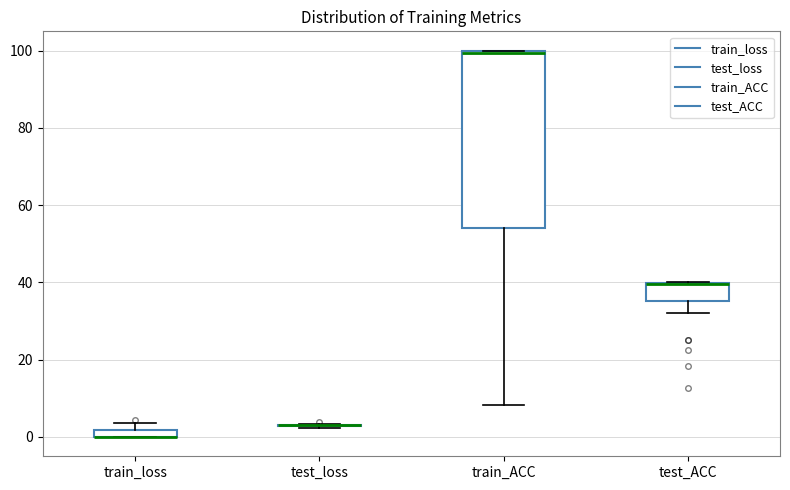

Comparing the boxes themselves (not the whiskers), which one is the tallest?

train_ACC